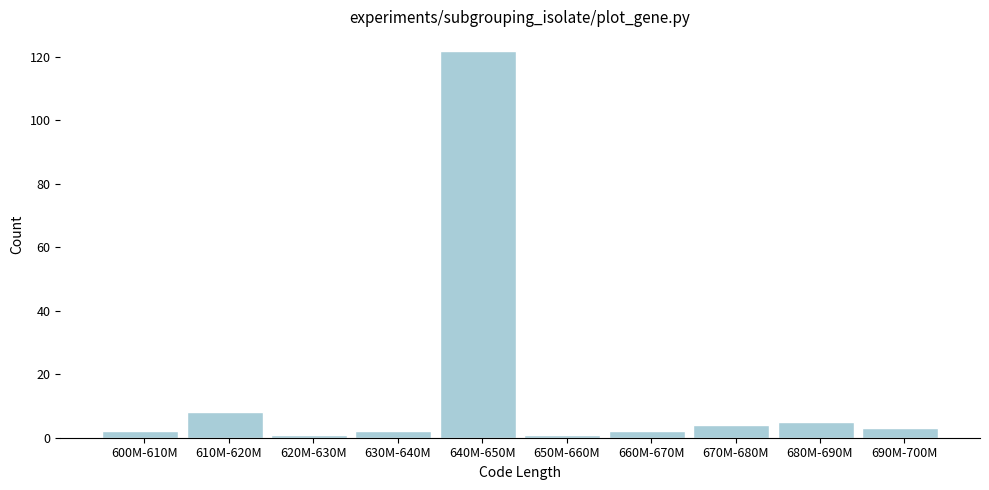

Reading right to left, transcribe all the data shown in this chart.

690M-700M=3	680M-690M=5	670M-680M=4	660M-670M=2	650M-660M=1	640M-650M=122	630M-640M=2	620M-630M=1	610M-620M=8	600M-610M=2